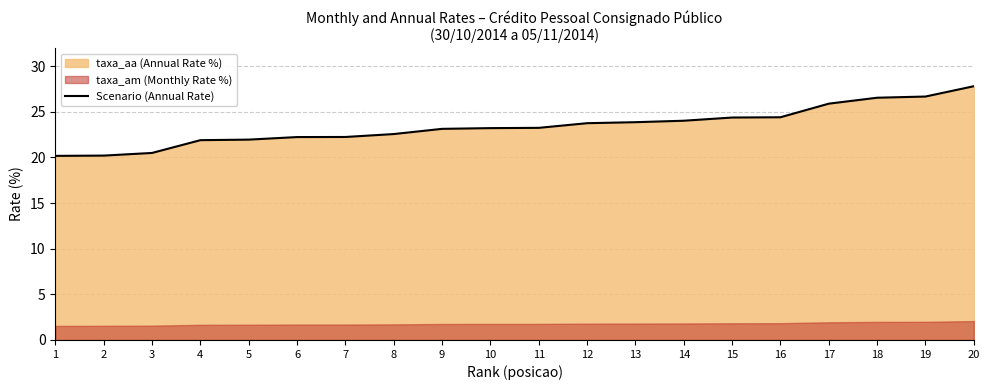

What is the approximate value at 15?

24.4